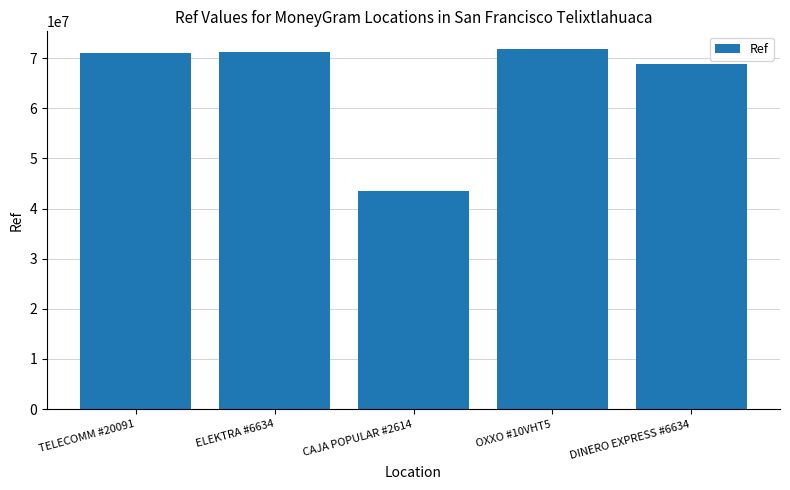

What is the label of the 1st bar from the right?

DINERO EXPRESS #6634